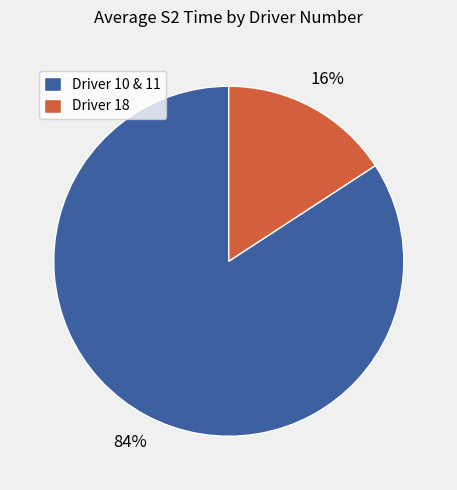

Which slice is the smallest?

Driver 18